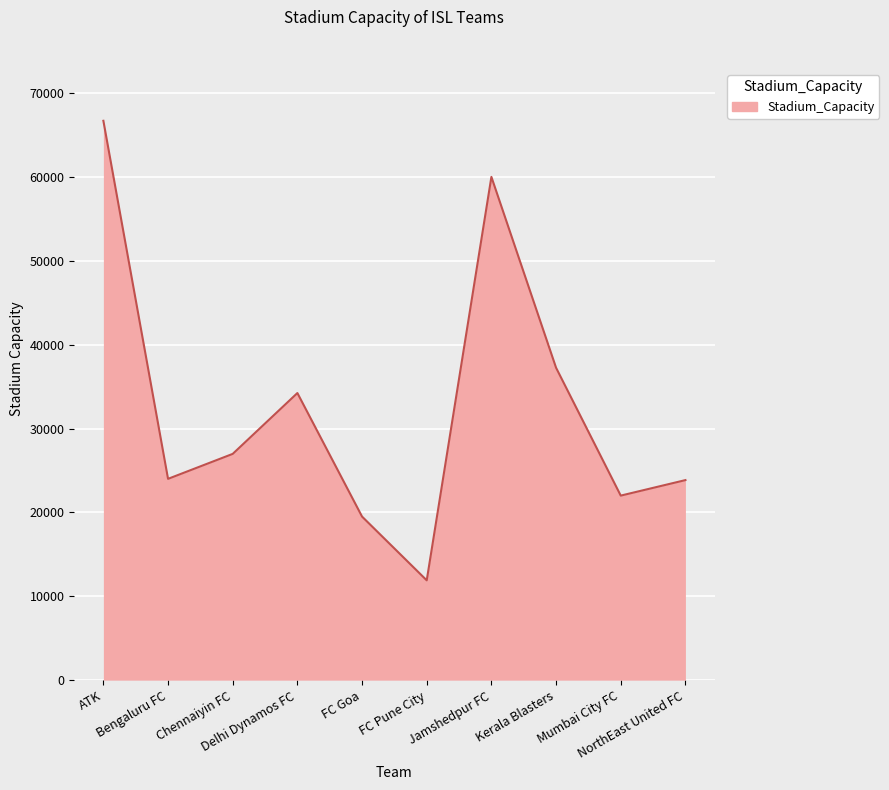

What is the smallest value displayed?

11900